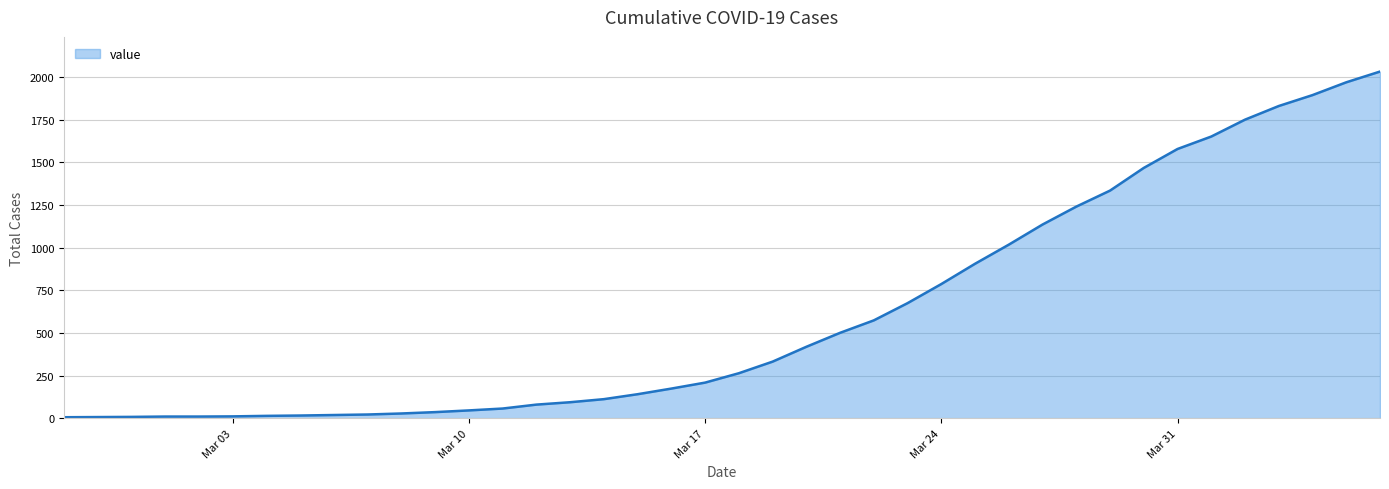

What is the greatest value displayed?

2033